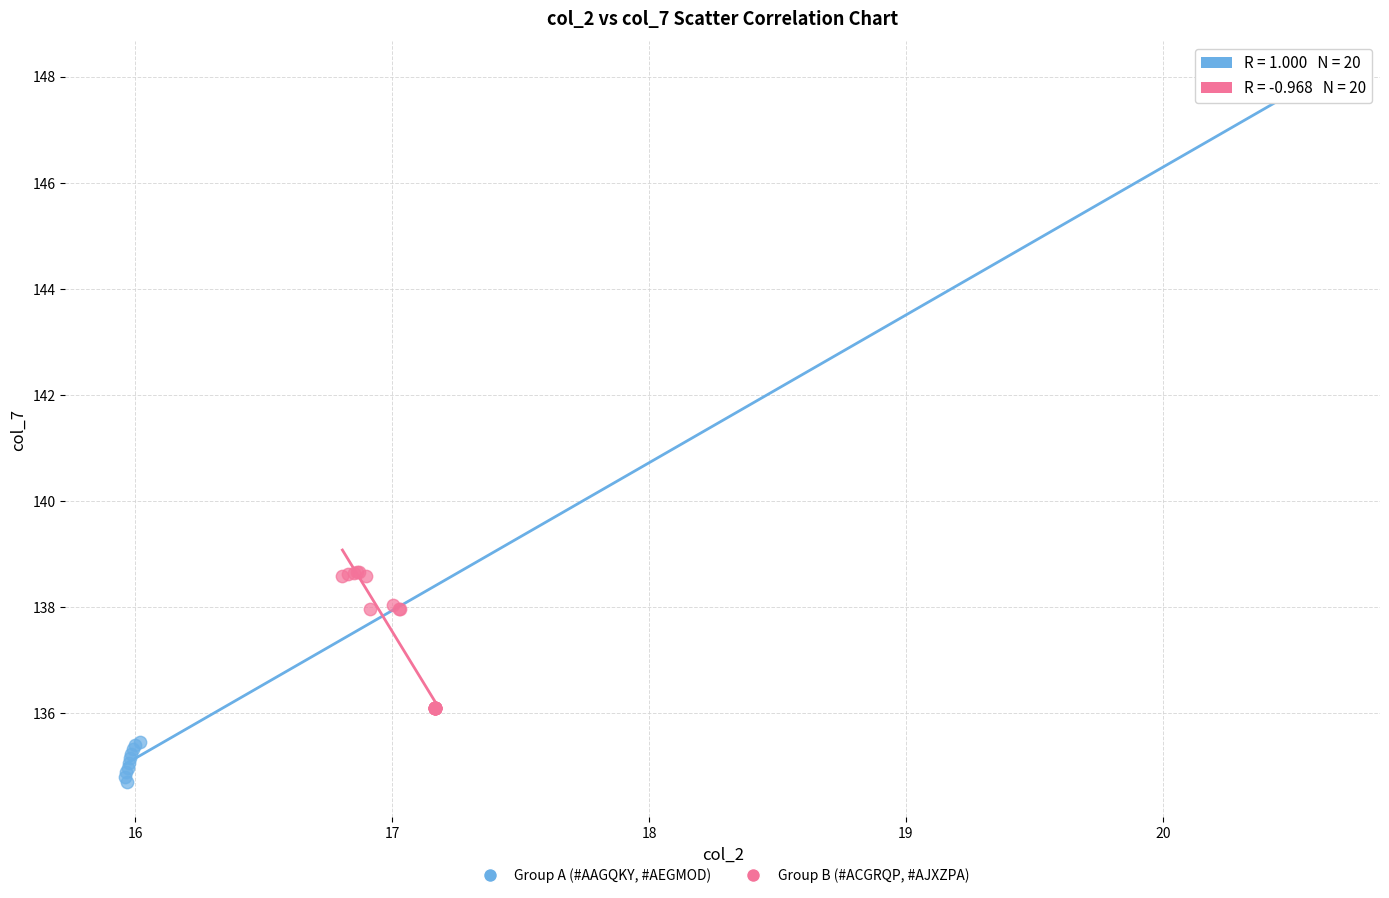

Which series has the largest Y range (max minus min)?

Group A (#AAGQKY, #AEGMOD)